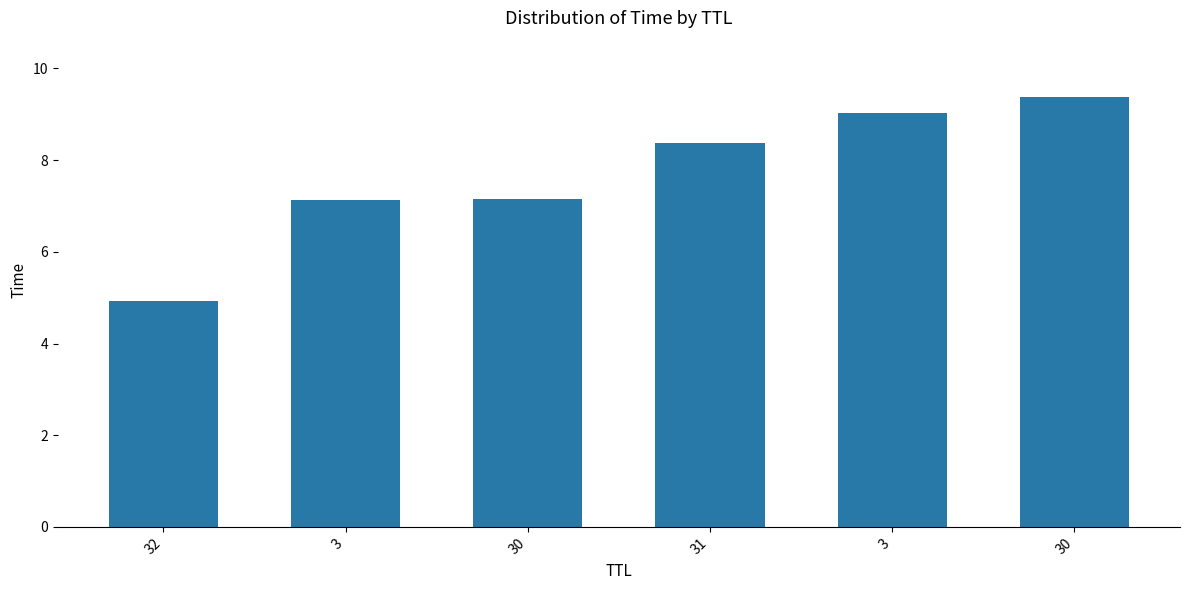

How many bars are there in total?

6